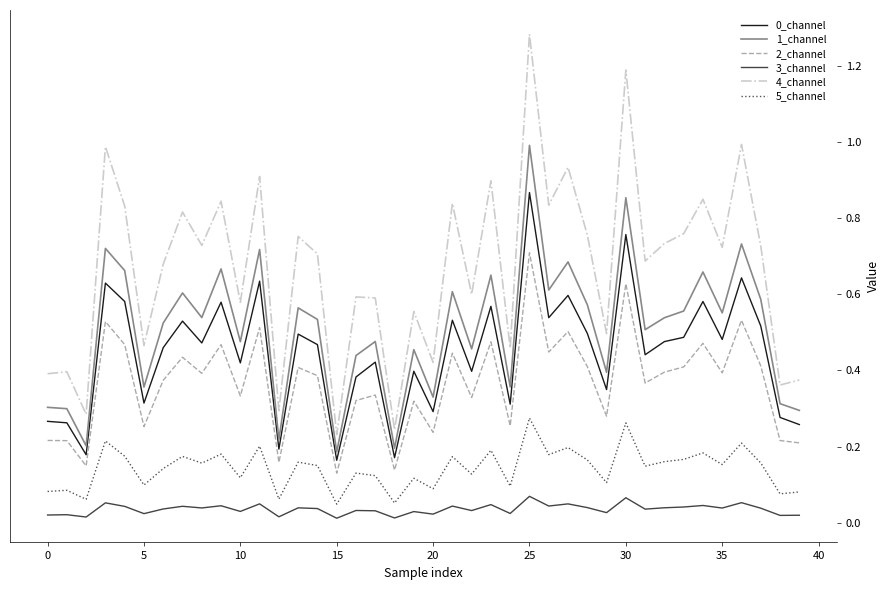

Which series has the largest range (max minus min)?

4_channel